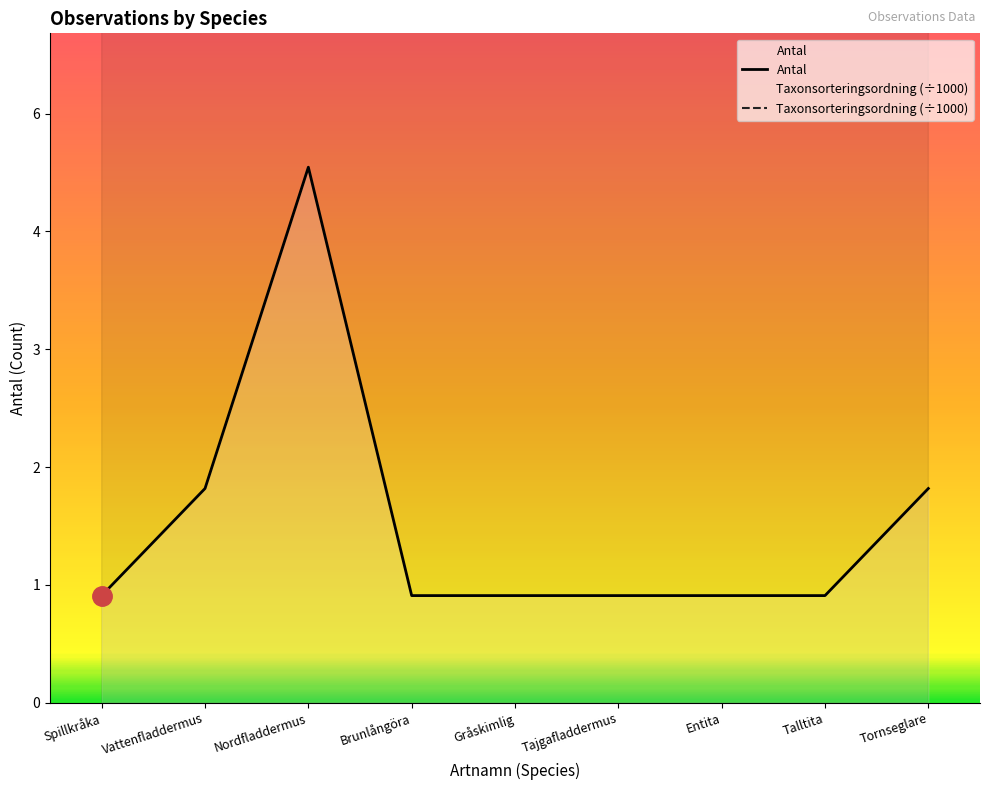

True or false: Antal and Taxonsorteringsordning (÷1000) intersect in this chart.

False